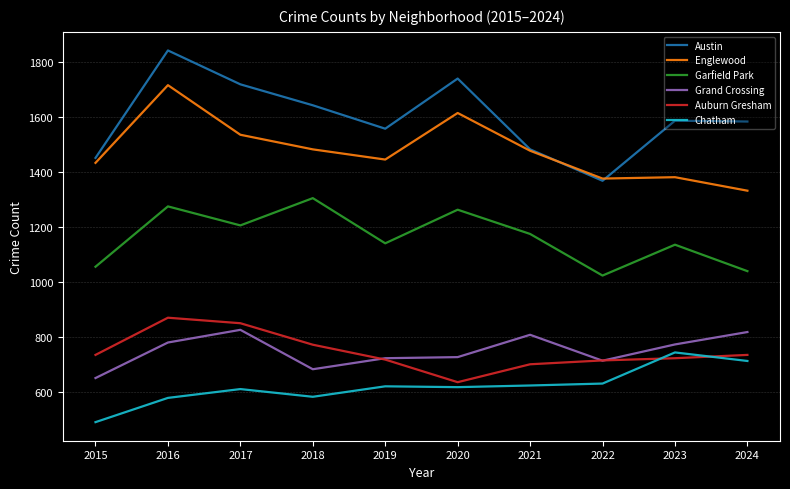

True or false: Englewood and Garfield Park cross at least once.

False